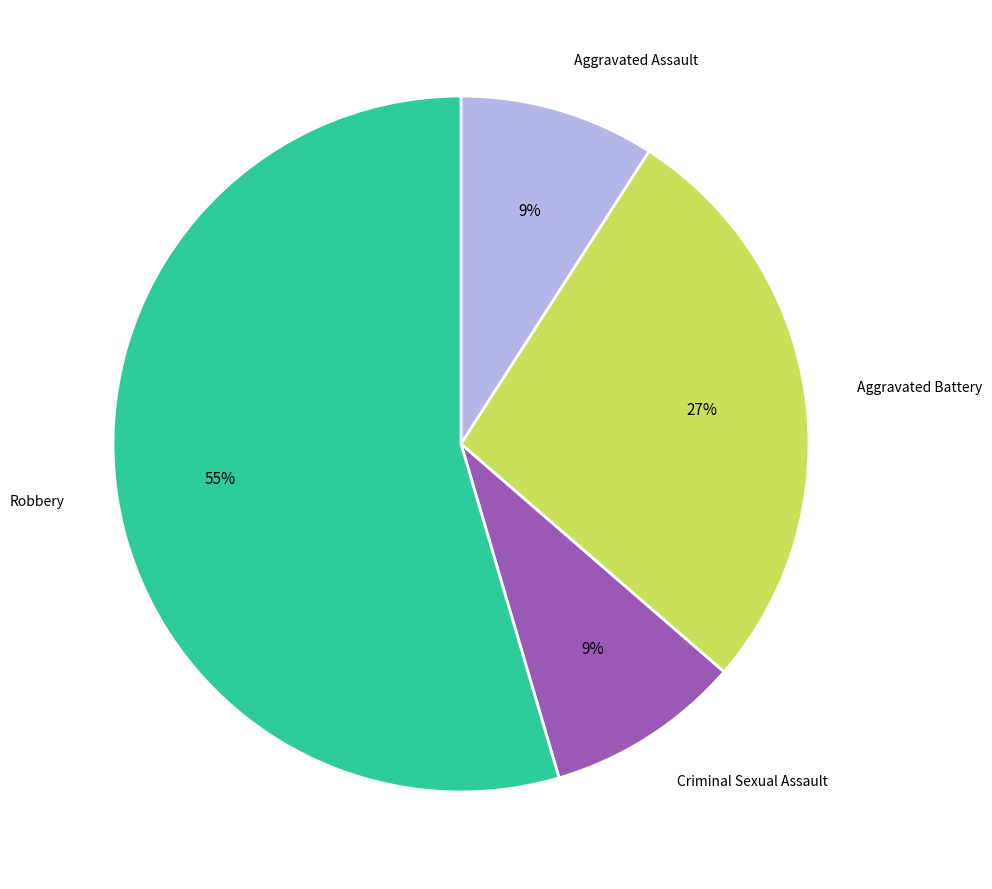

Does any single category account for the majority?

Yes